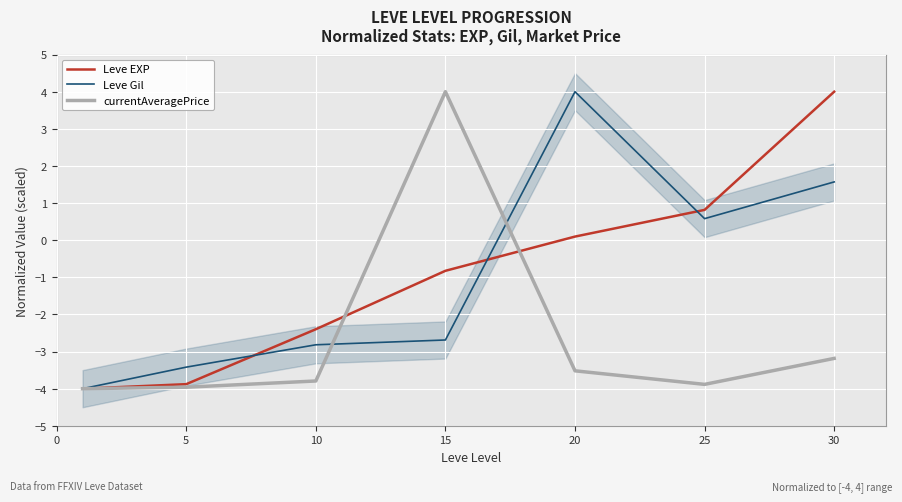

Which category has the highest value in the currentAveragePrice series?

15